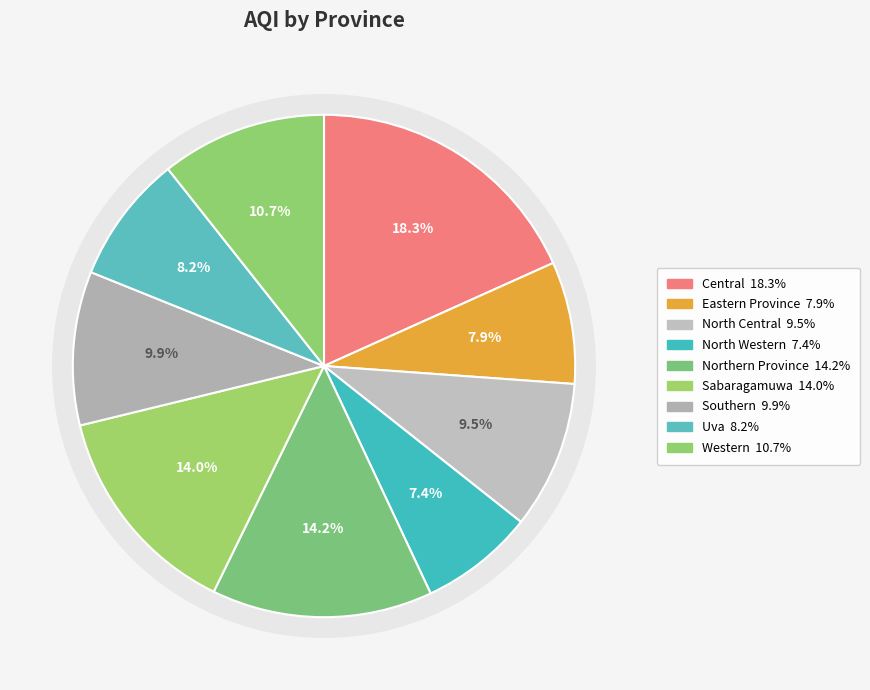

To the nearest percent, what portion does Uva represent?

8%